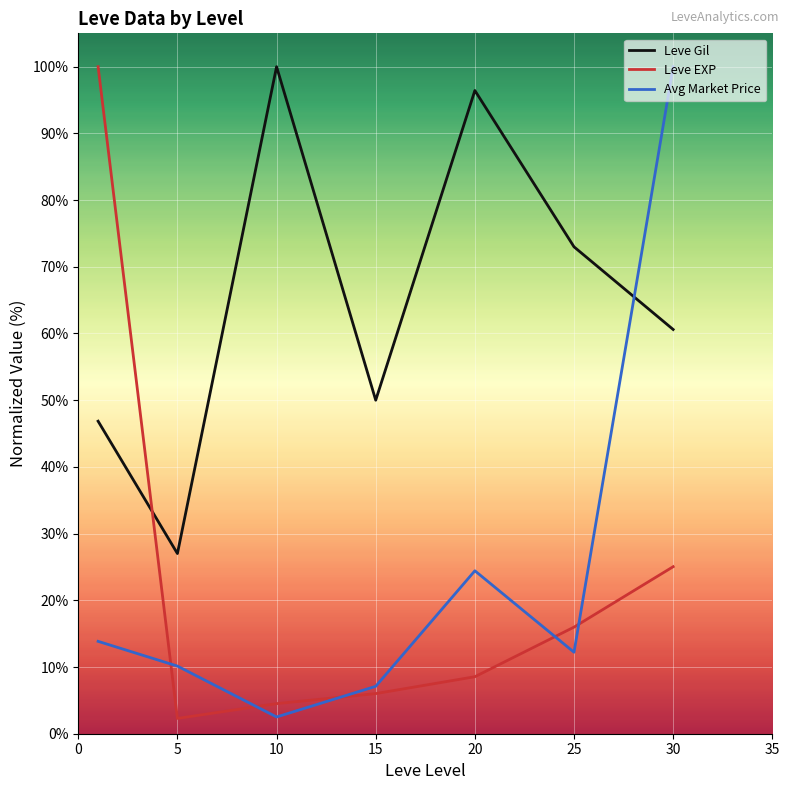

True or false: Avg Market Price and Leve Gil cross at least once.

True